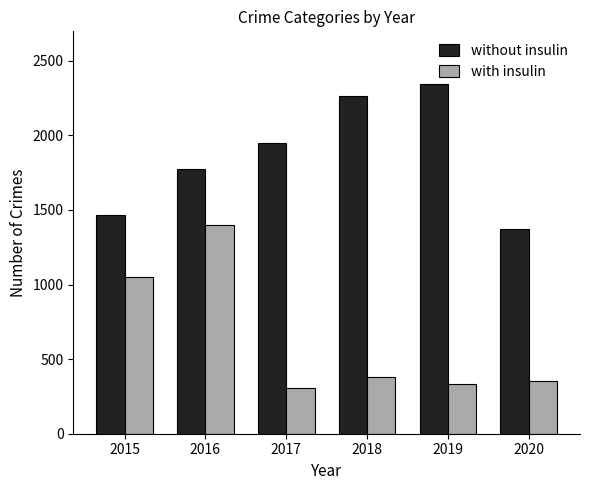

Between 2016 and 2018, which series saw the biggest shift?

with insulin